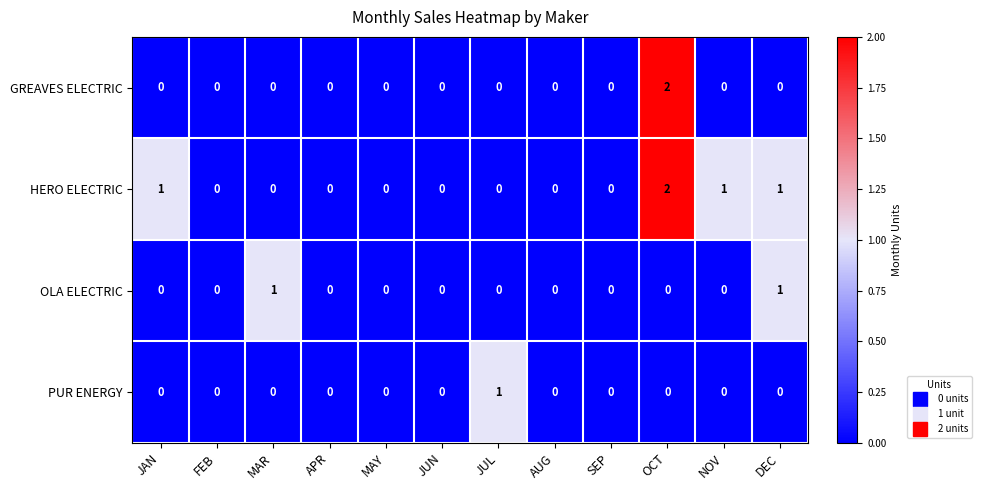

Between JUL and SEP, which series saw the biggest shift?

PUR ENERGY